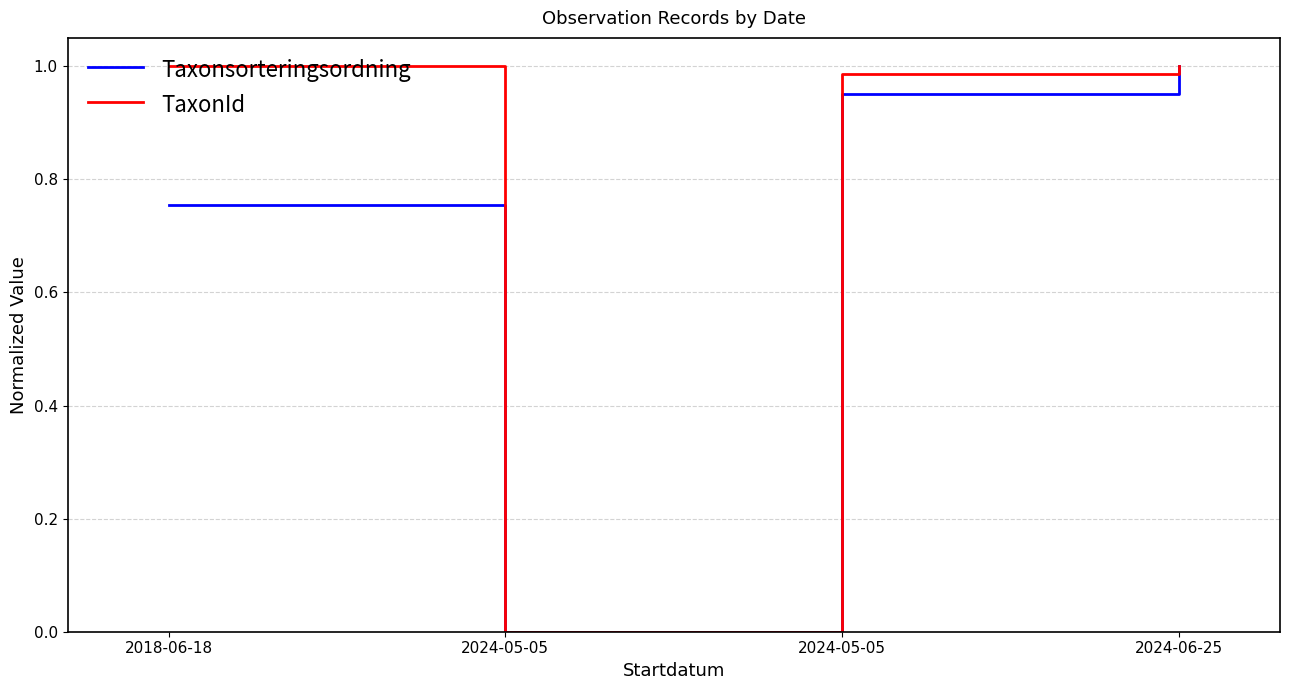

What is the greatest value displayed?

1.0